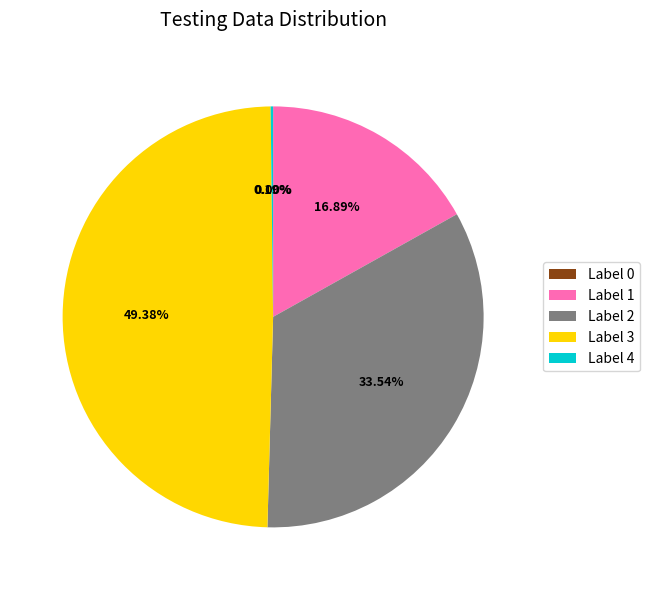

How many slices are in this pie chart?

5